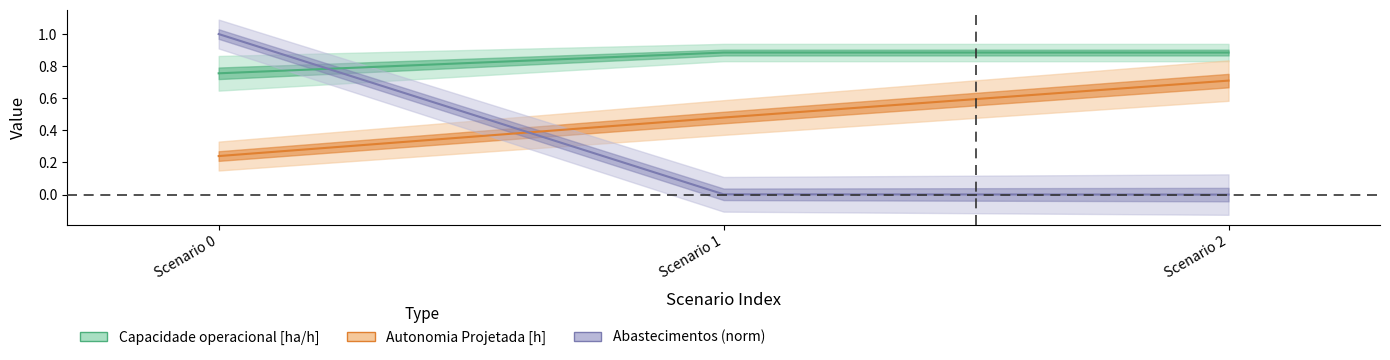

Which label corresponds to the smallest value in the chart?

Scenario 2